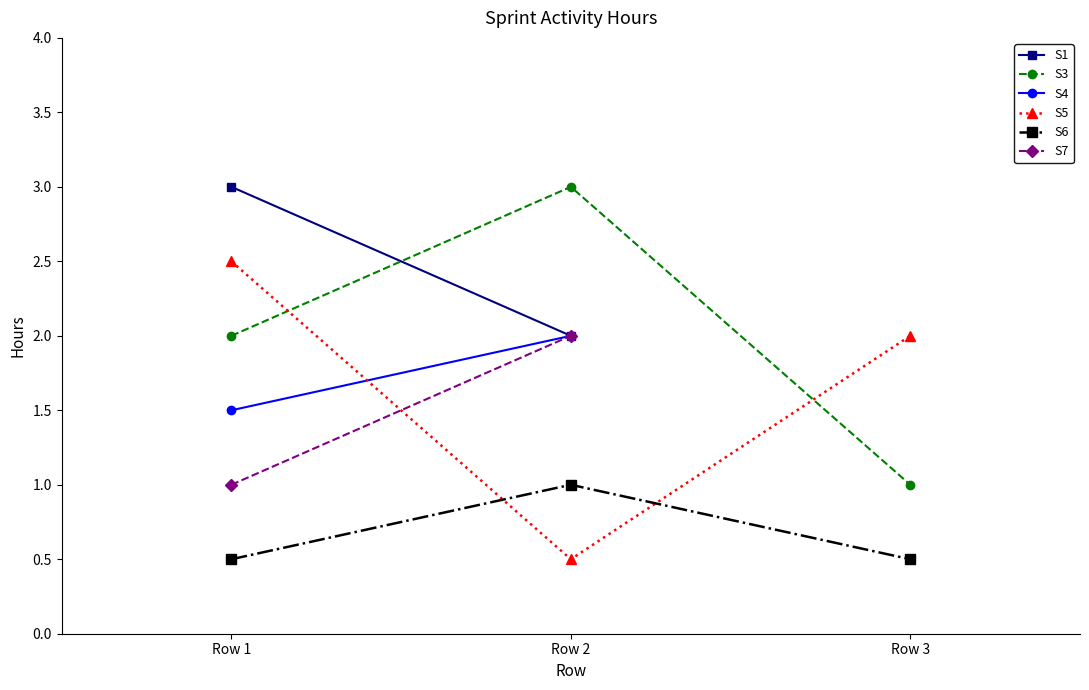

What is the value of the S6 point at the 2nd from the left?

1.0